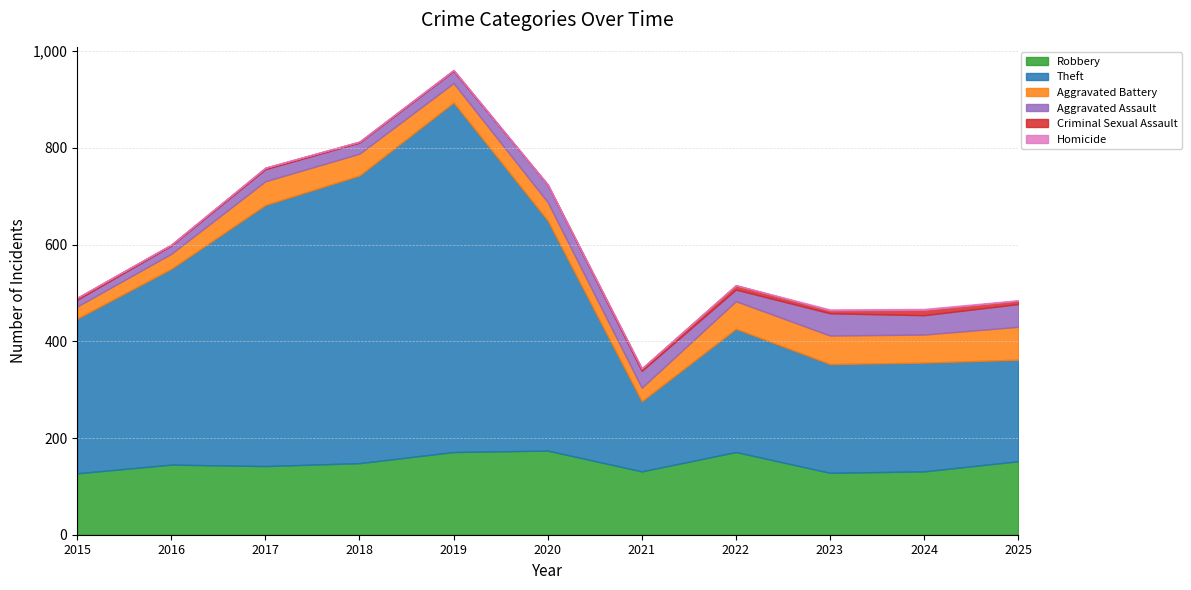

At which category is the sum across all series the highest?

2019